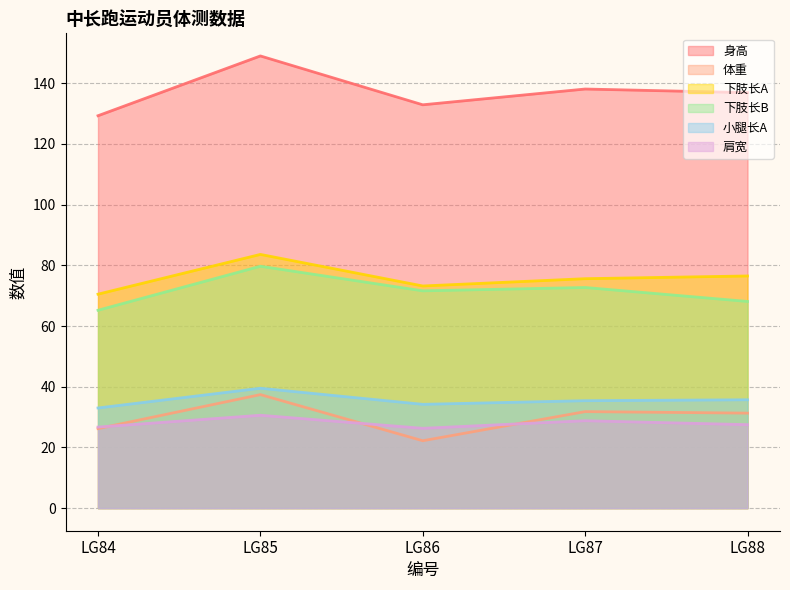

The value of 身高 at LG85 is 266.8. True or false?

False